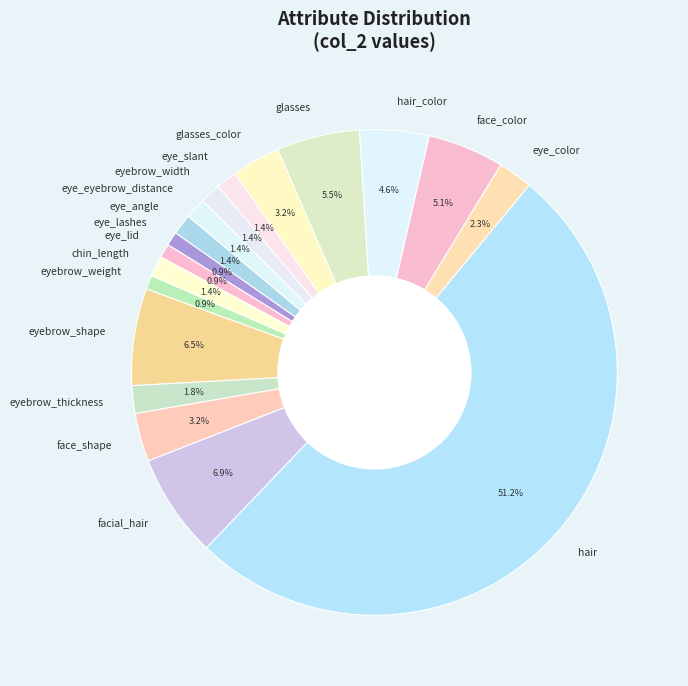

To the nearest percent, what is the average slice percentage?

6%